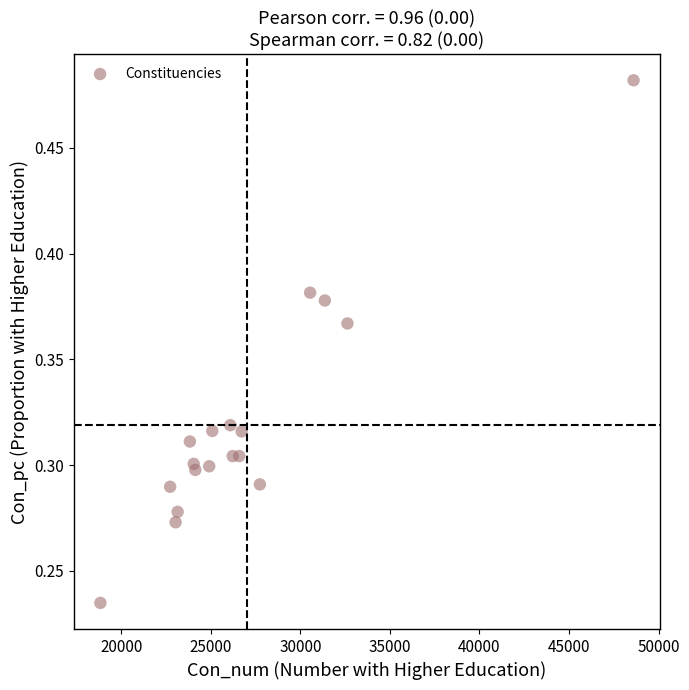

What is the range of X values (max minus min)?

29760.0